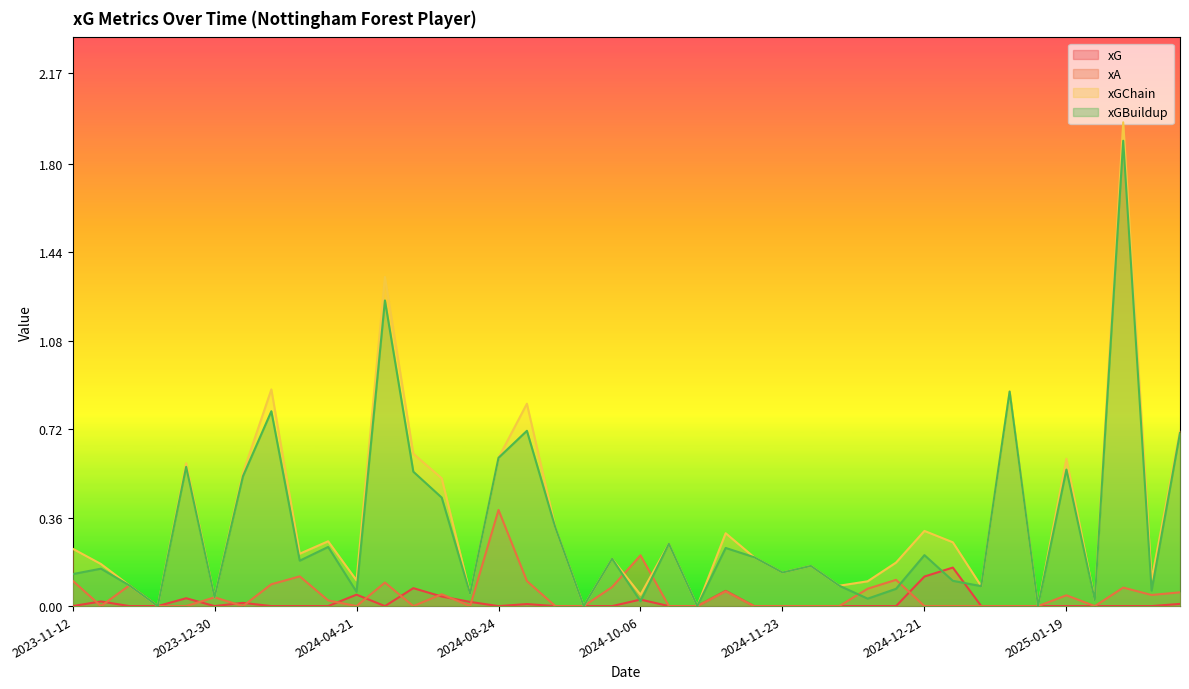

What is the difference between the maximum and minimum values in the xG series?

0.2